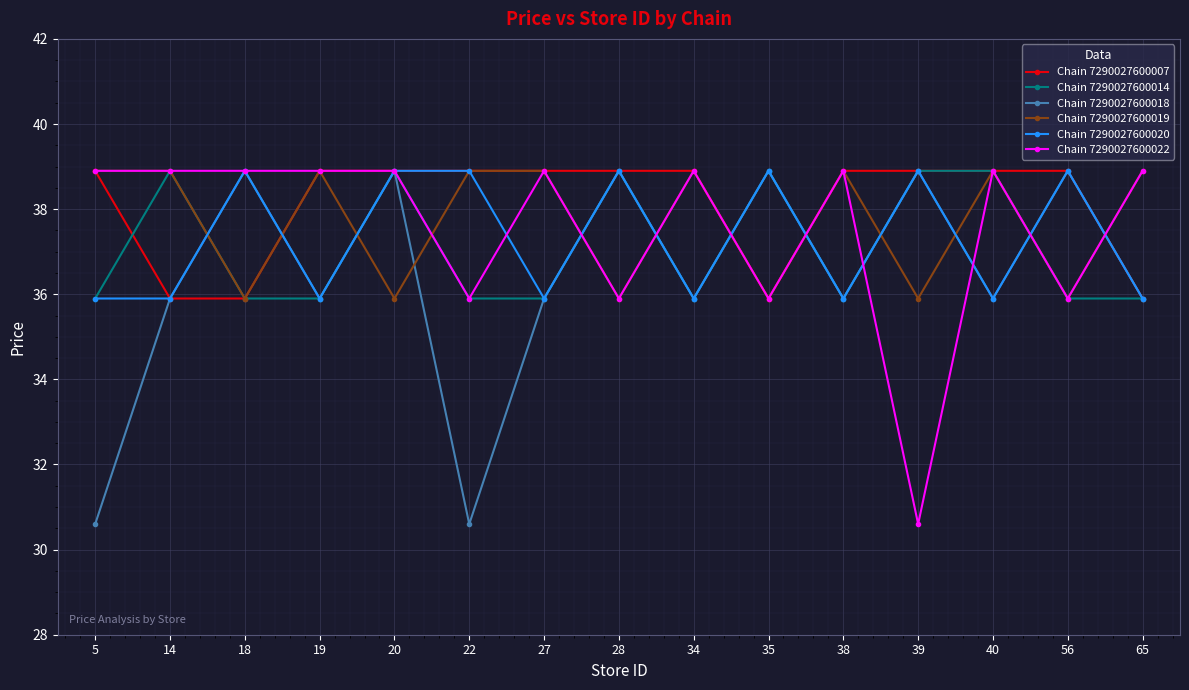

What is the average value of the Chain 7290027600018 series?

36.4